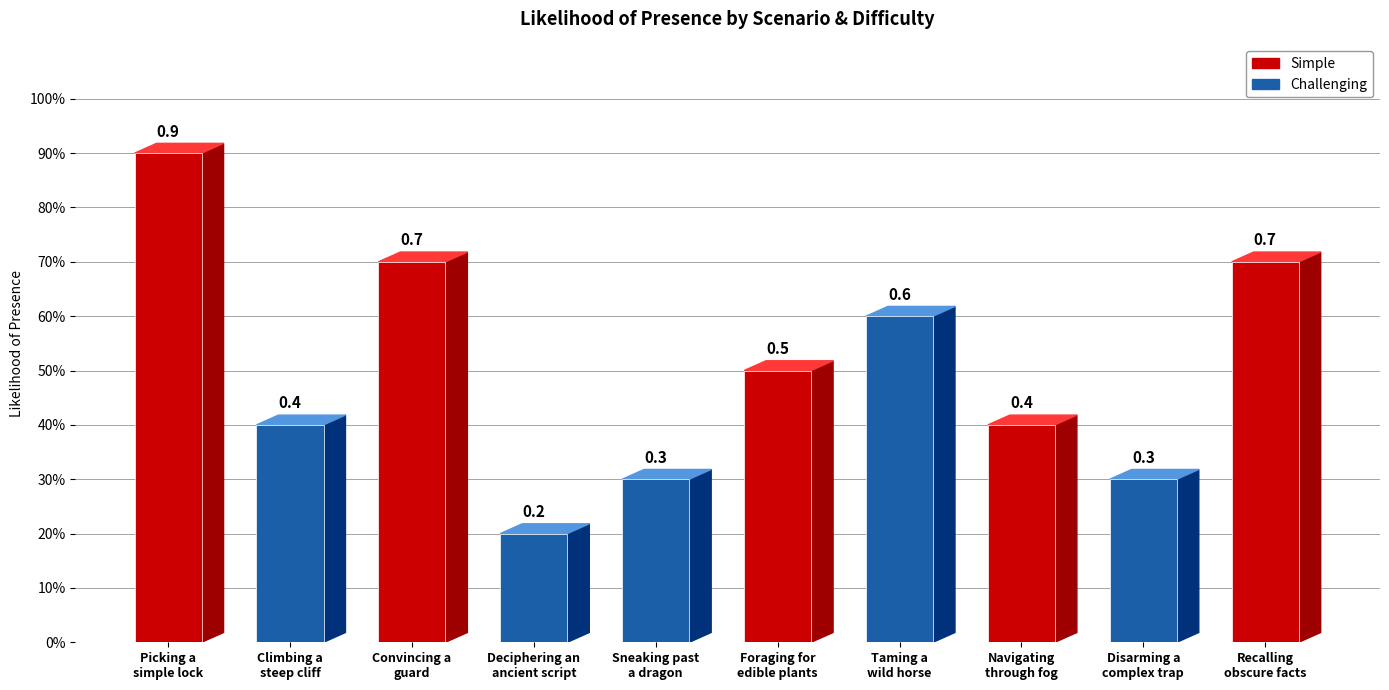

Are the bars horizontal?

No